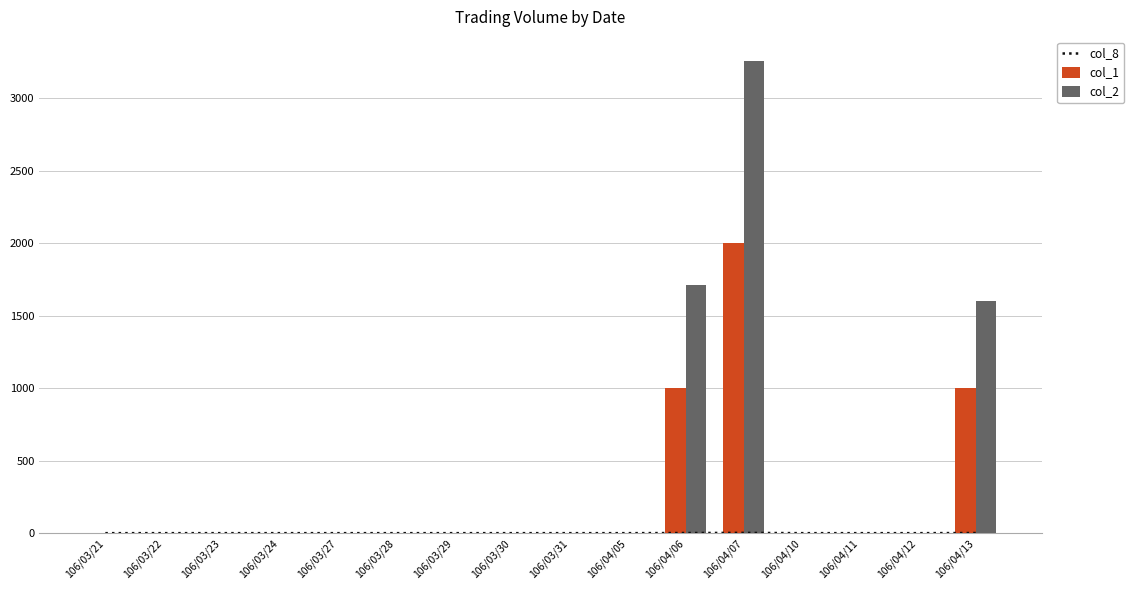

What is the difference between the second highest and minimum values in the col_2 series?

1710